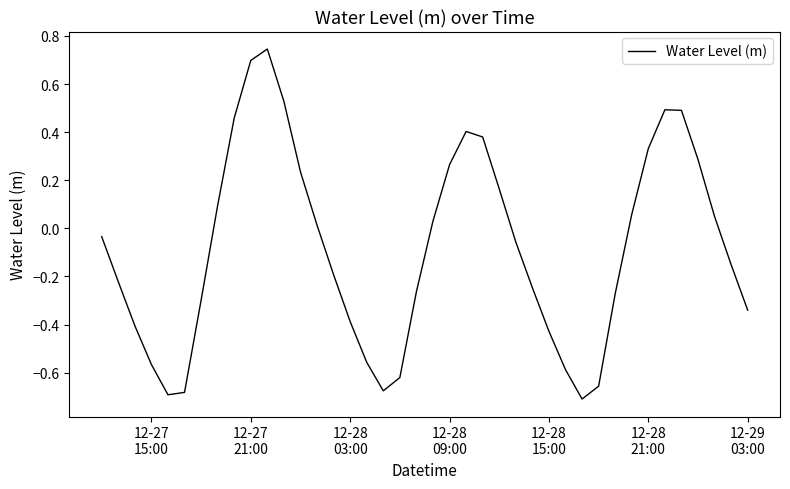

What is the difference between the maximum and minimum values?

1.5